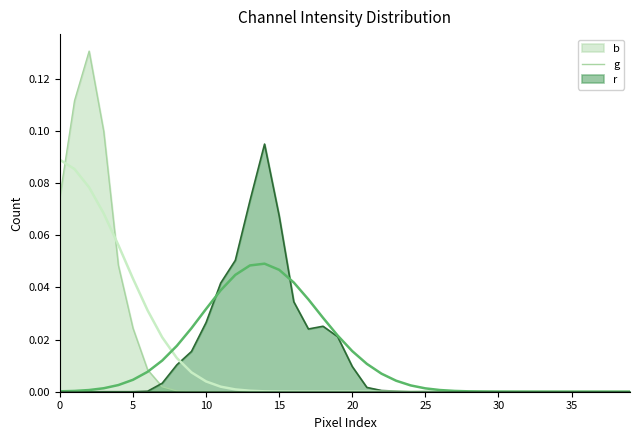

What is the label of the 1st point from the right?

39